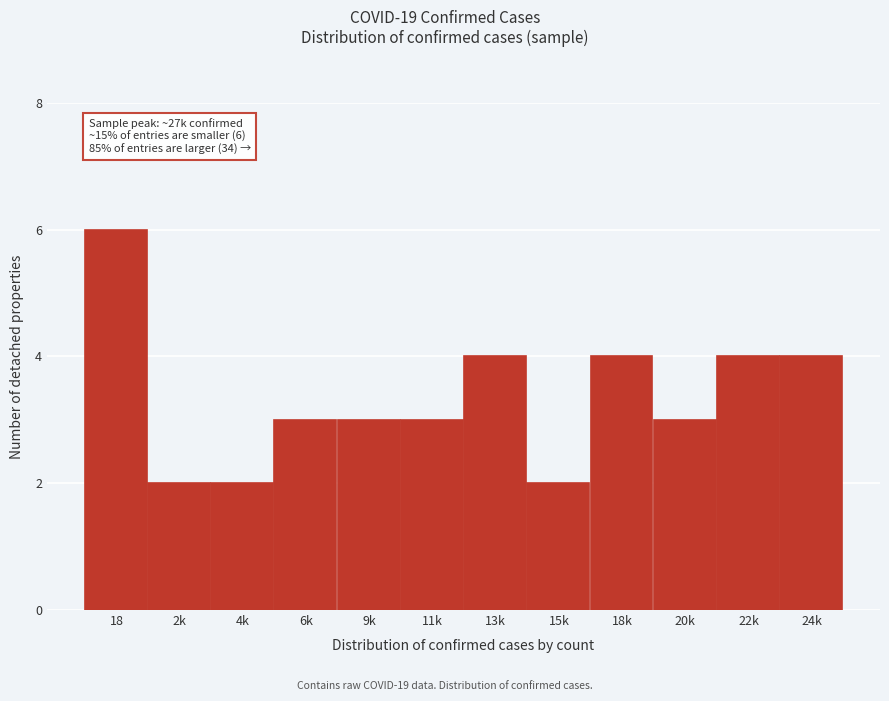

Reading left to right, extract all data points from this chart.

18=6	2k=2	4k=2	6k=3	9k=3	11k=3	13k=4	15k=2	18k=4	20k=3	22k=4	24k=4